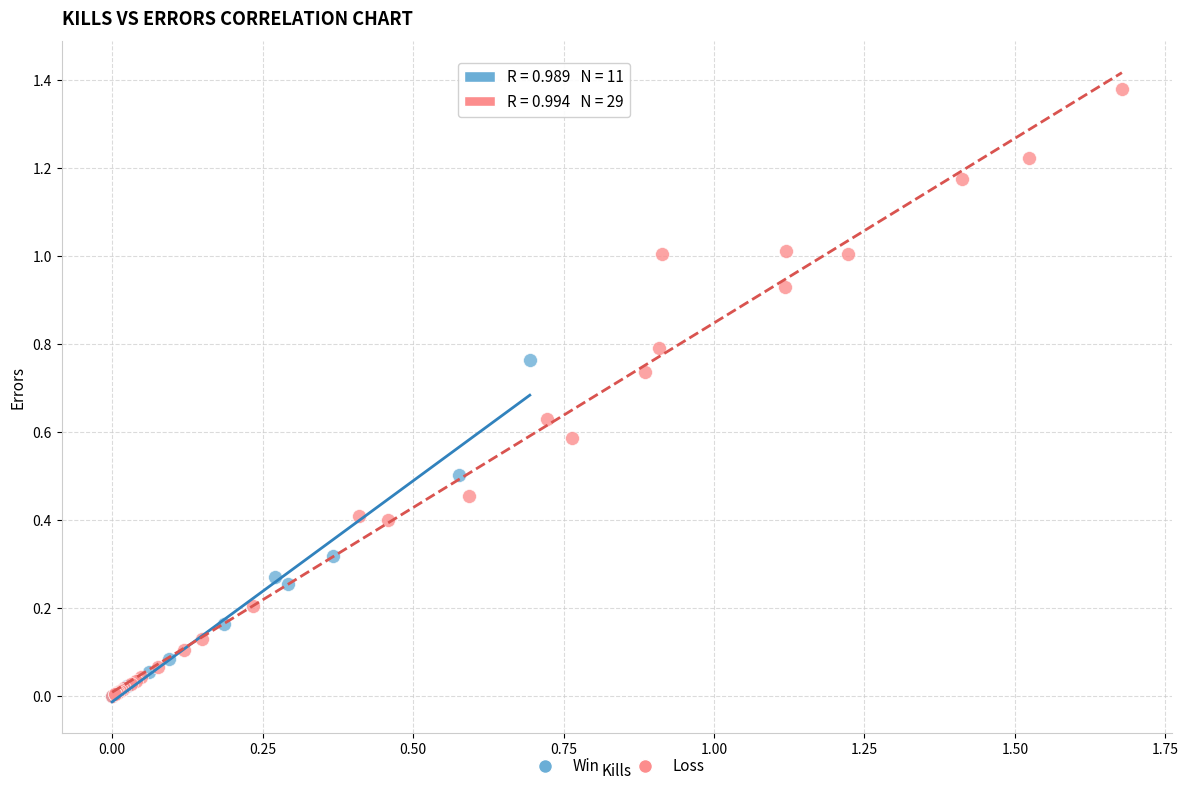

Which series contains the highest Y value?

Loss